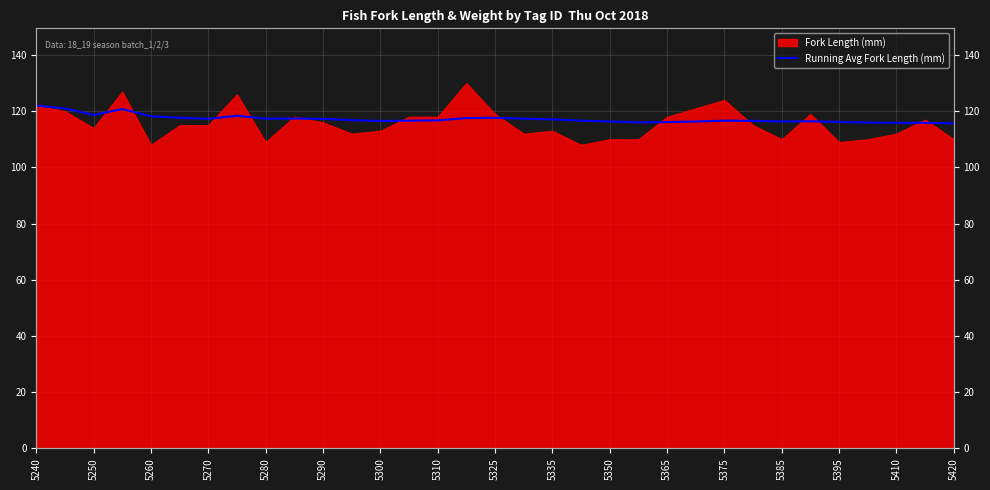

Where does the data first go above 116?

5240